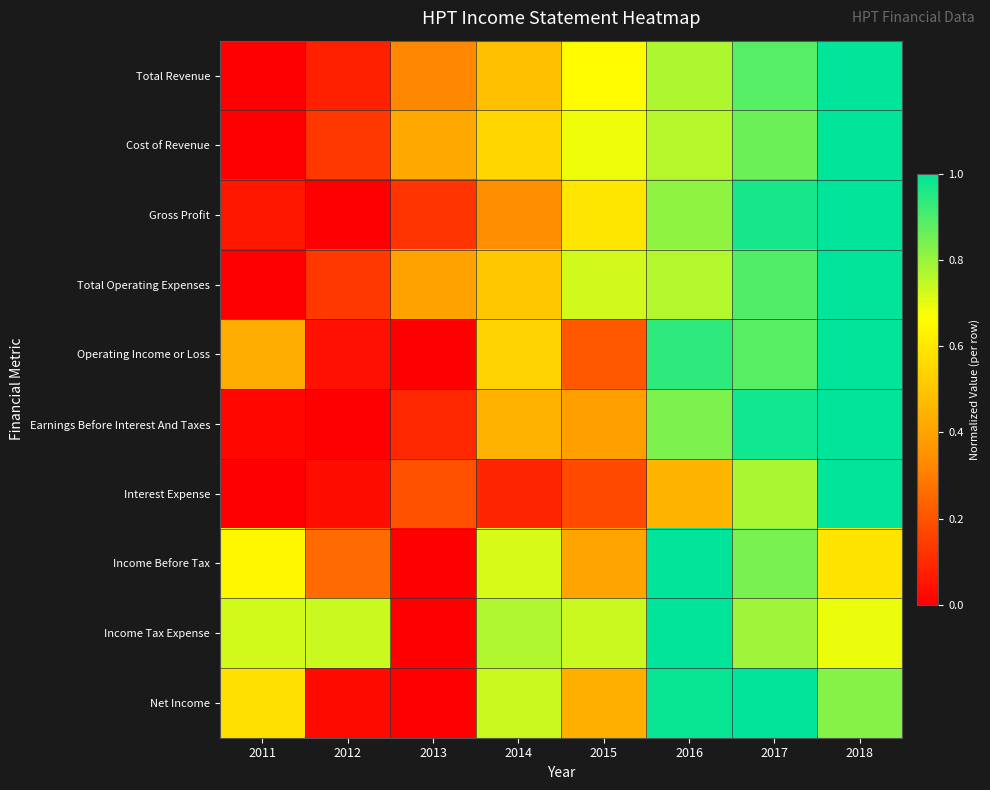

What is the total value across all series at 2013?

1.6